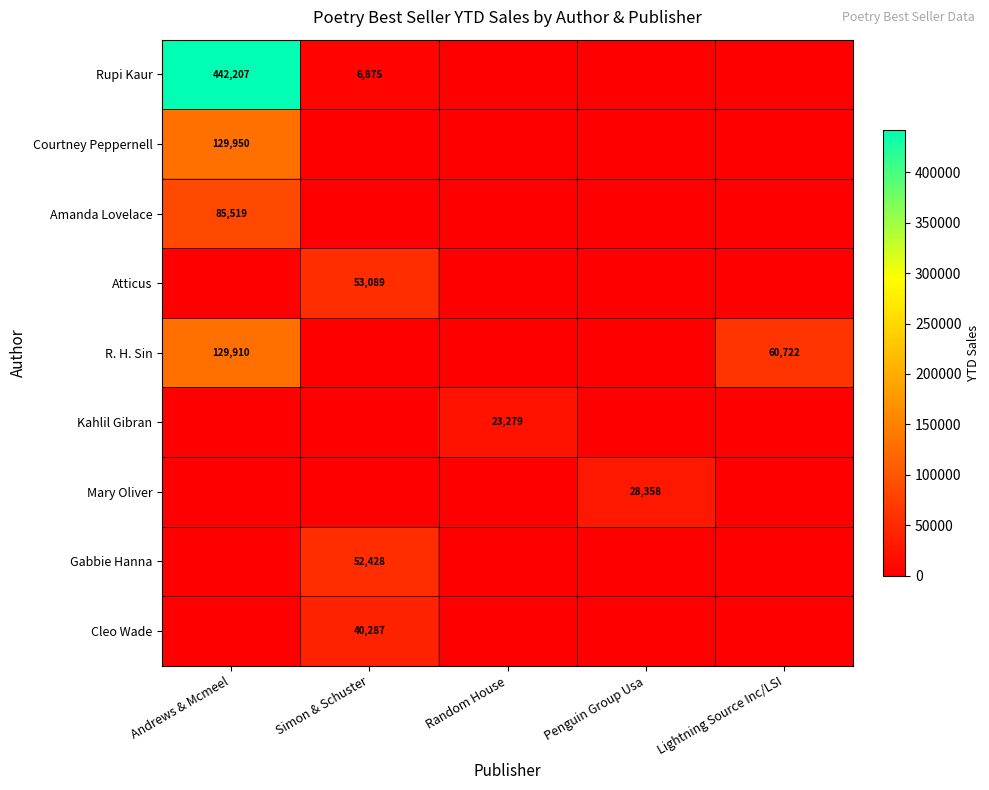

Is it true that Kahlil Gibran equals 39212 at Random House?

False